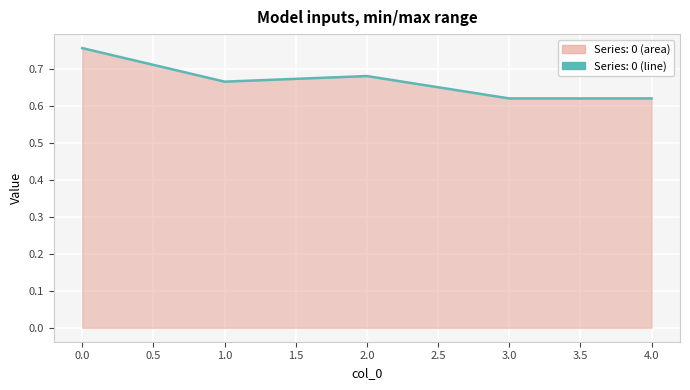

True or false: the data shows 0.3 at 1.0.

False